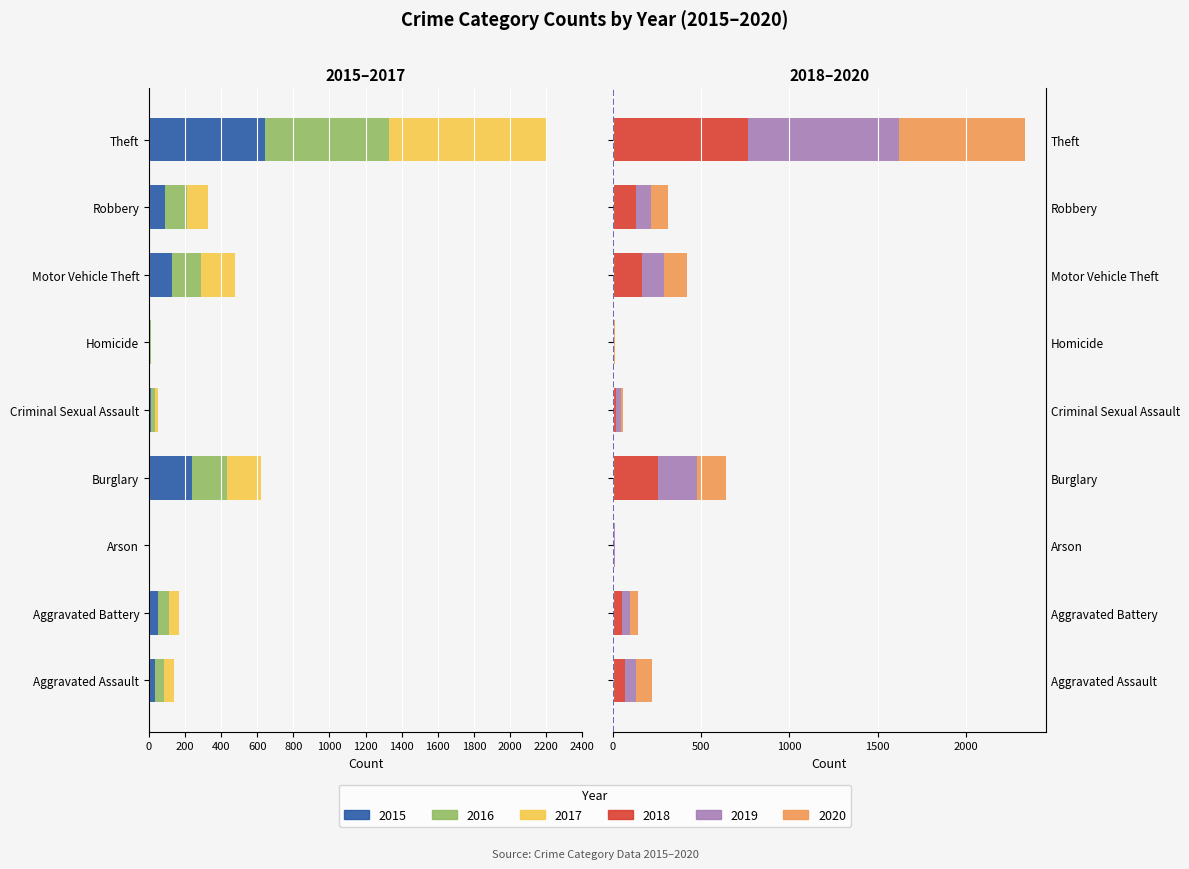

What is the label of the 2nd bar from the right?

Robbery